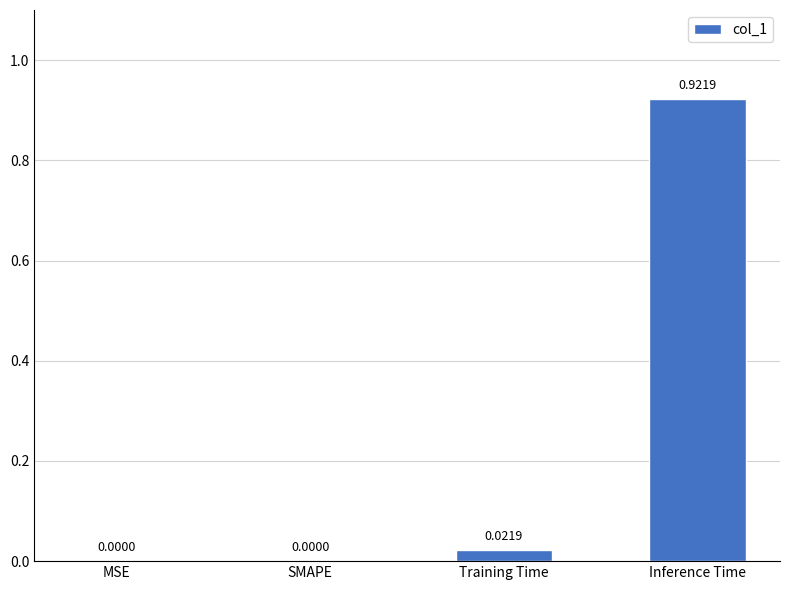

Are the bars grouped side by side (vs. stacked)?

No